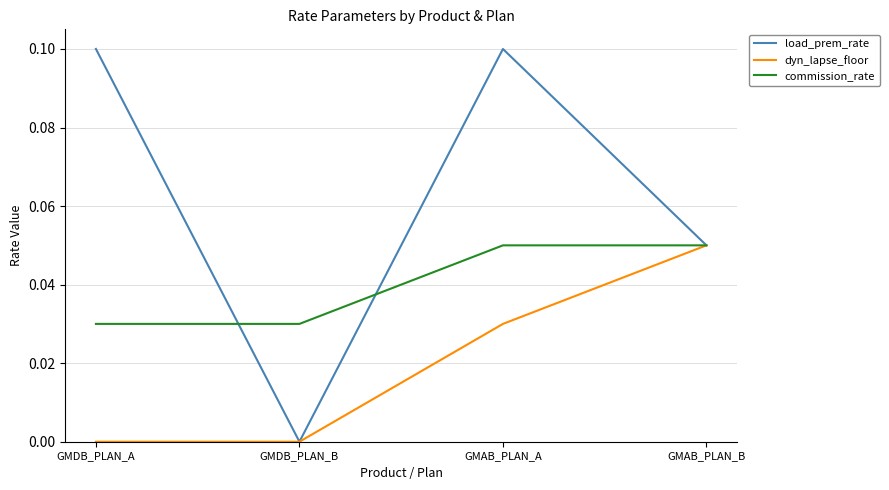

What position from the left is GMDB_PLAN_B?

2